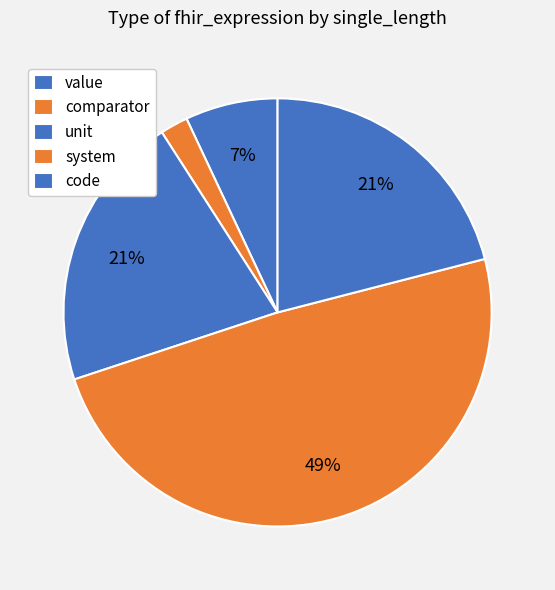

To the nearest percent, what is the difference between the largest and smallest slice percentages?

47%